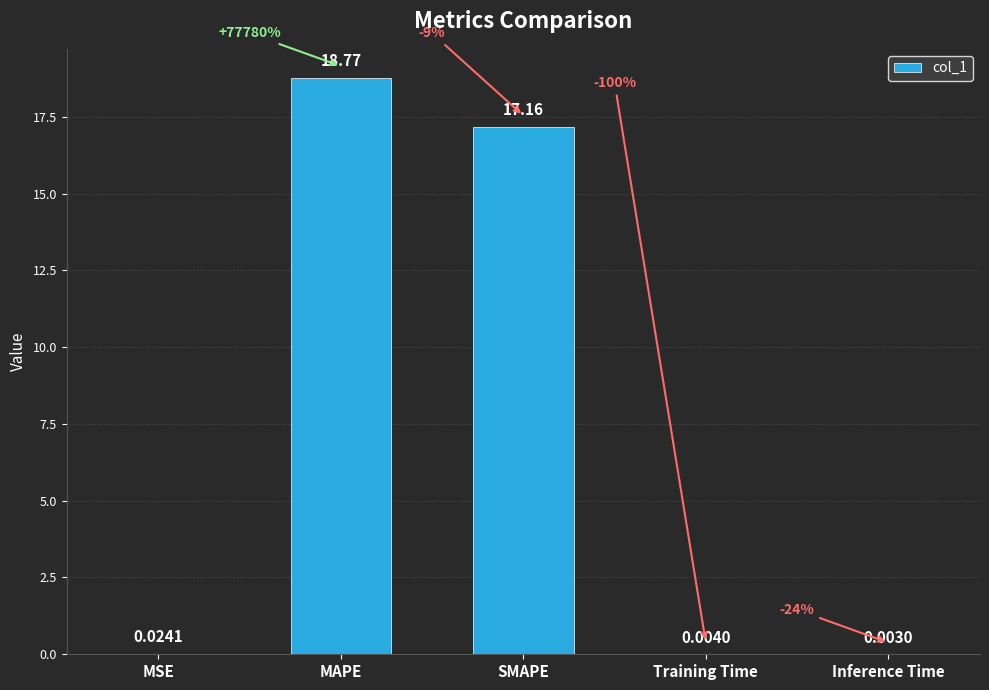

What is the sum of all values?

36.0